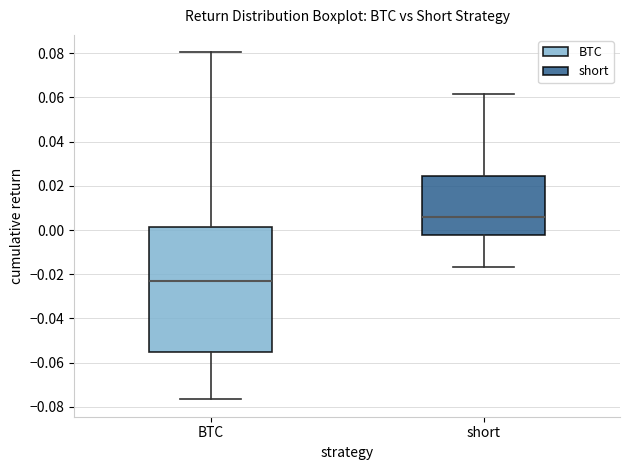

Reading left to right, transcribe this box plot: for each box, give where its median line is, the range the box spans, and where its two whiskers end, as read against the y-axis. The values are not printed on the chart, so give them approximately, as read against the axis.

BTC: median -0.024, box -0.056 to 0.002, whiskers -0.076 to 0.080
short: median 0.006, box -0.002 to 0.024, whiskers -0.016 to 0.062